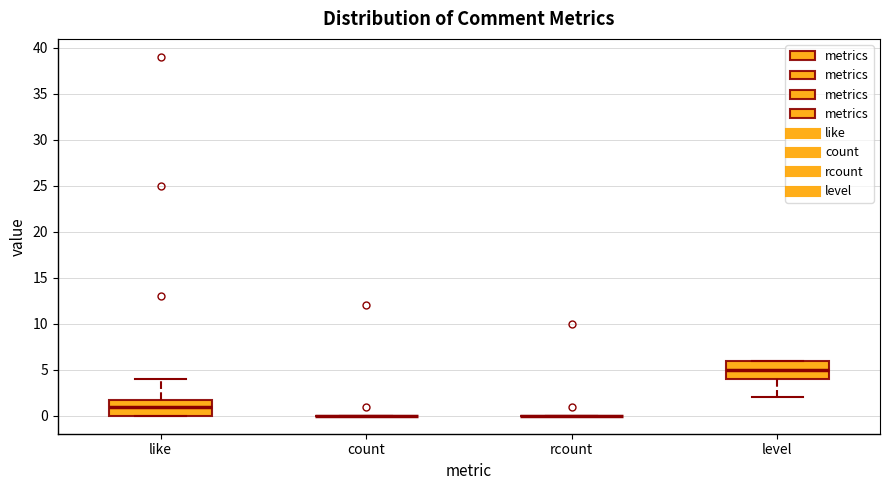

Reading left to right, transcribe this box plot: for each box, give where its median line is, the range the box spans, and where its two whiskers end, as read against the y-axis. The values are not printed on the chart, so give them approximately, as read against the axis.

like: median 1, box 0 to 2, whiskers 0 to 4
count: box collapsed to a line at 0, whiskers 0 to 0
rcount: box collapsed to a line at 0, whiskers 0 to 0
level: median 5, box 4 to 6, whiskers 2 to 6